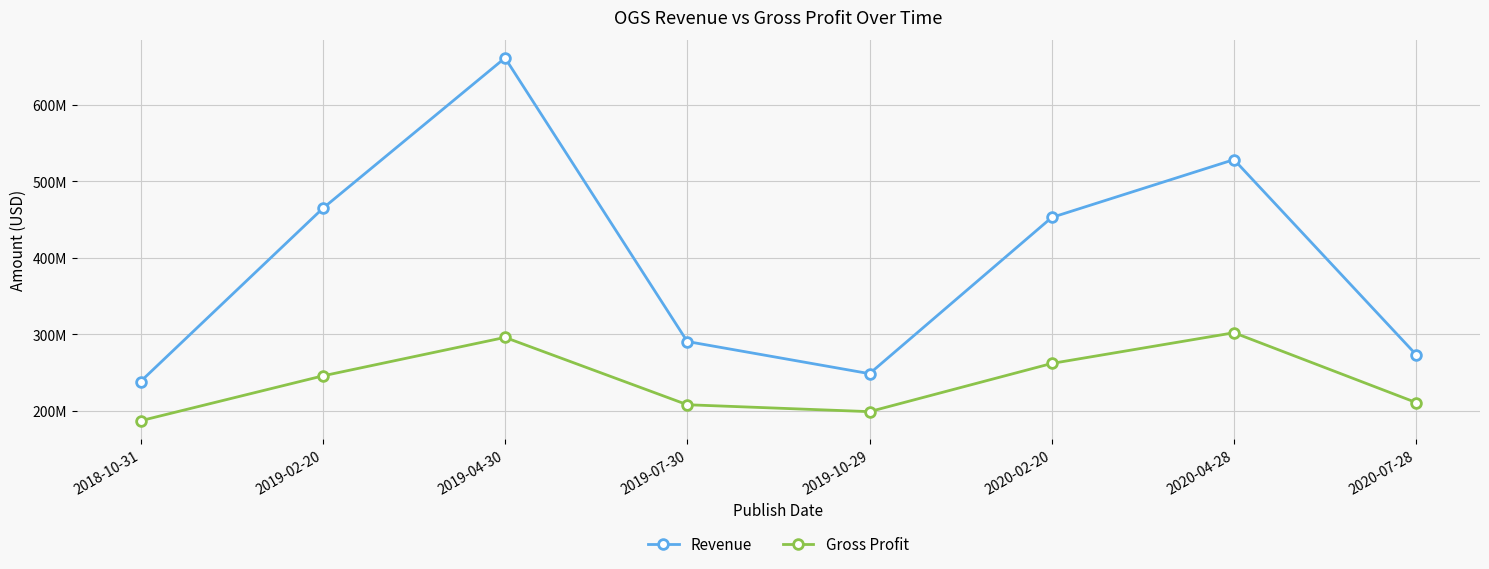

Between 2019-10-29 and 2020-07-28, which series saw the biggest shift?

Revenue